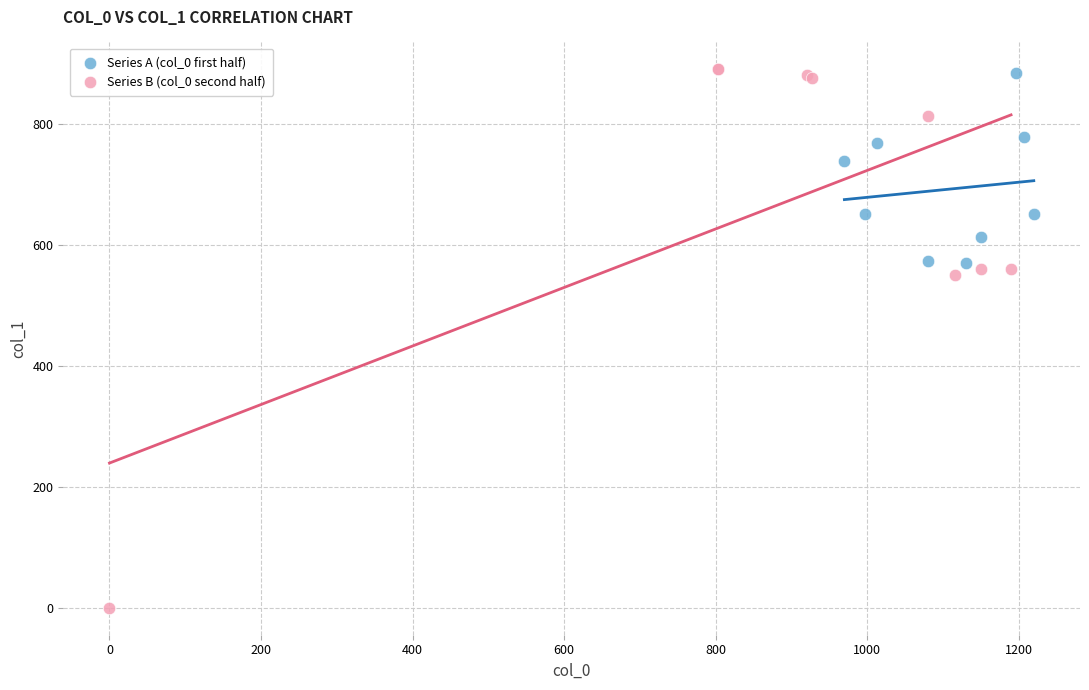

Which series has the widest spread of Y values?

Series B (col_0 second half)